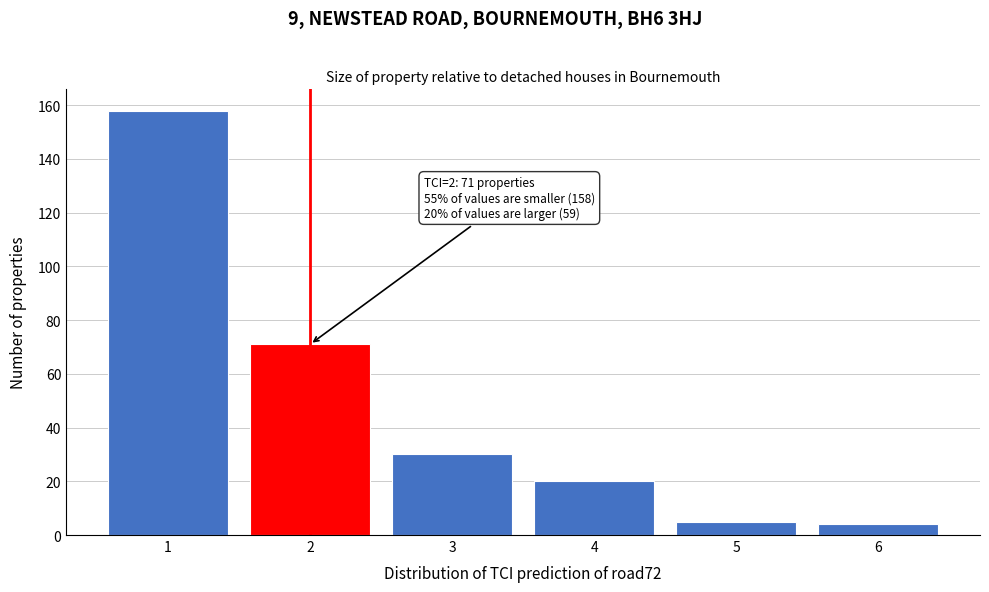

Over which range of the x-axis is the bar tallest?

0.5 to 1.5